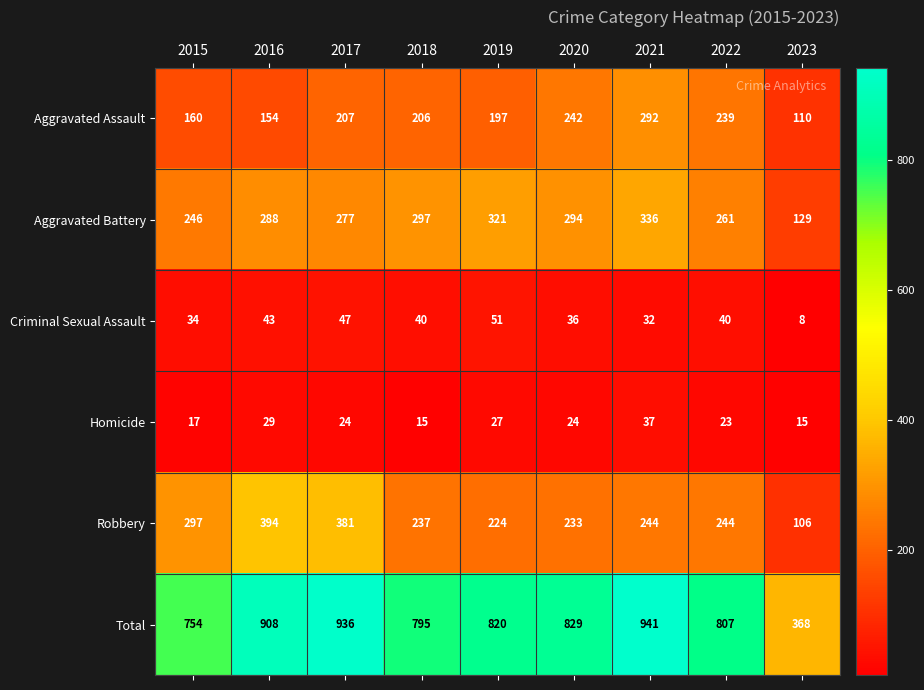

Is the value of Homicide at 2018 greater than the value of Total at 2019?

No